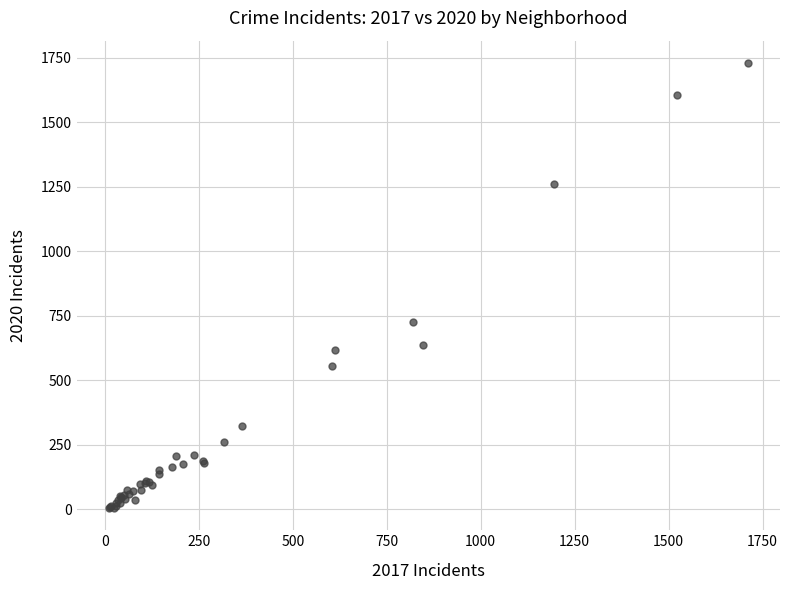

What Y value in the scatter plot is closest to 866?

724